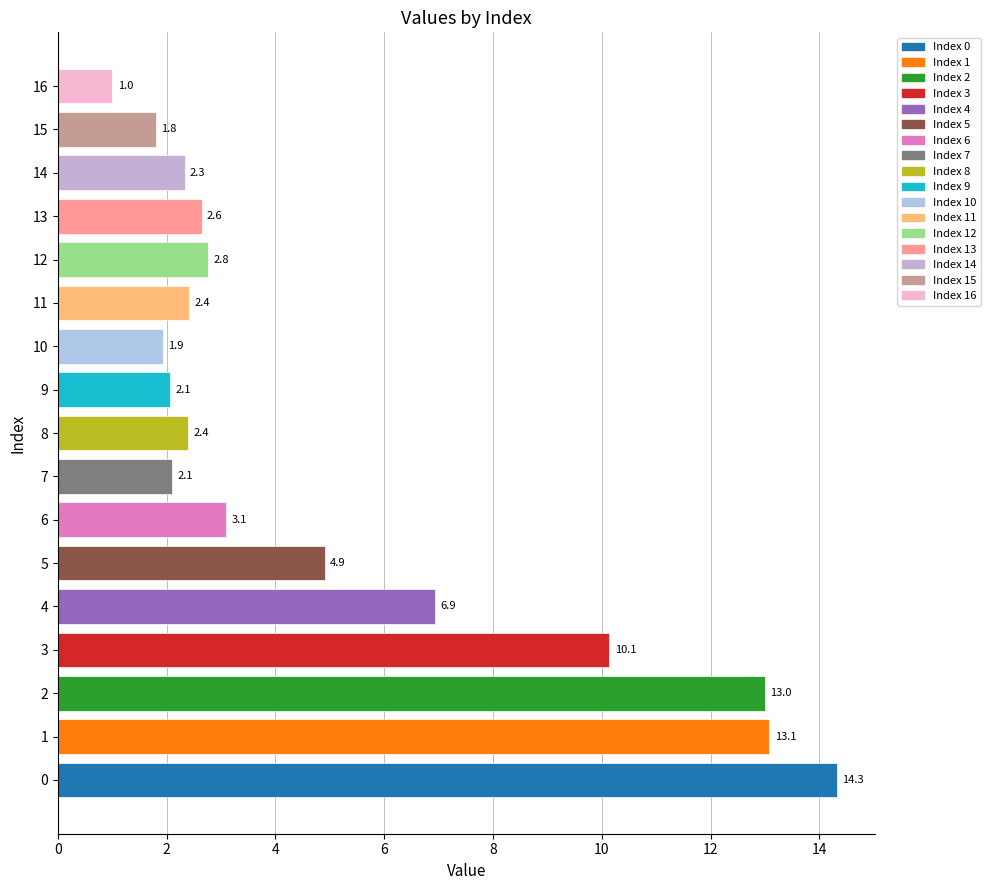

What is the greatest value displayed?

14.3